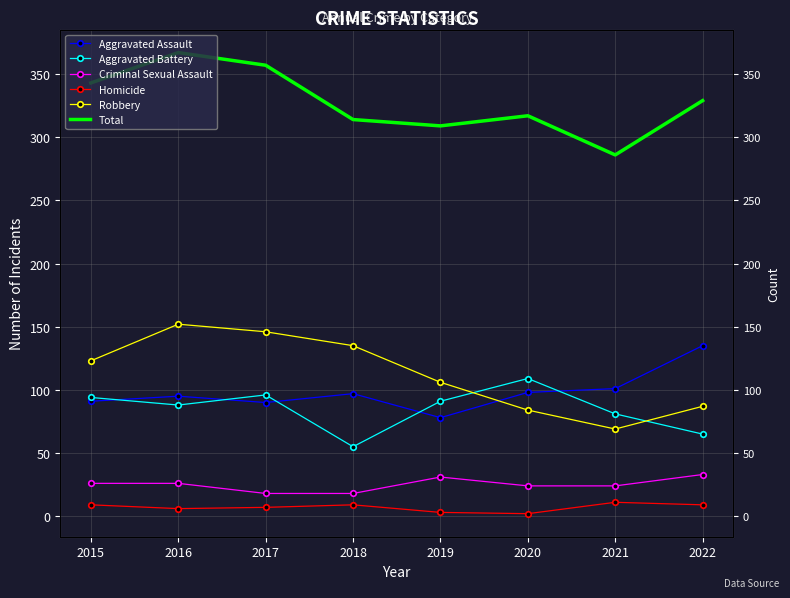

How many values in the Aggravated Battery series exceed 91?

3